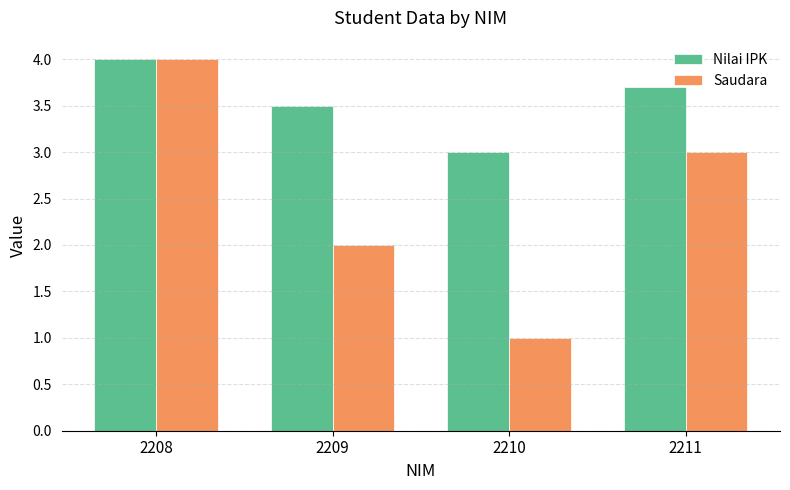

True or false: Nilai IPK has a value of 2.1 at 2208.

False